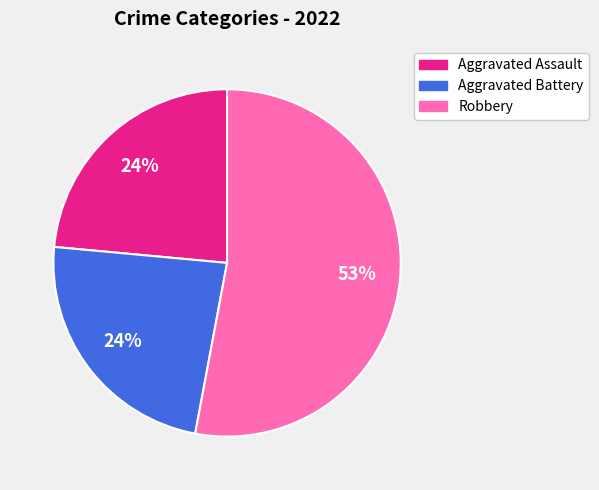

How many slices are in this pie chart?

3